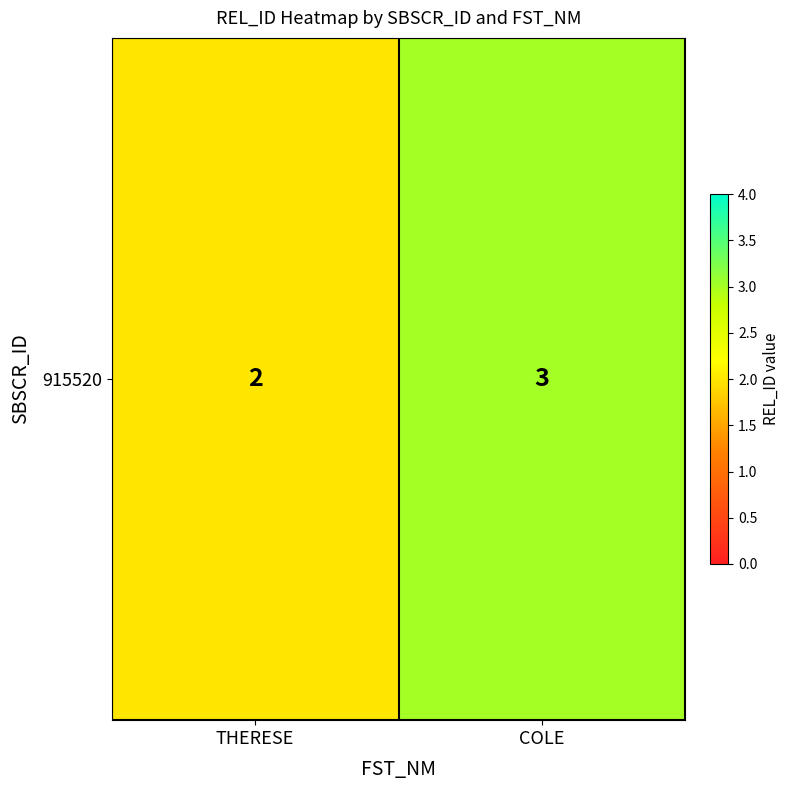

How many series are shown in this chart?

1